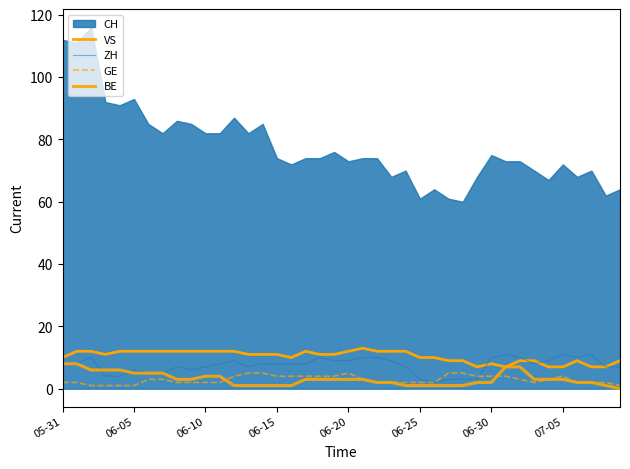

Where does the ZH series first go above 8?

06-10